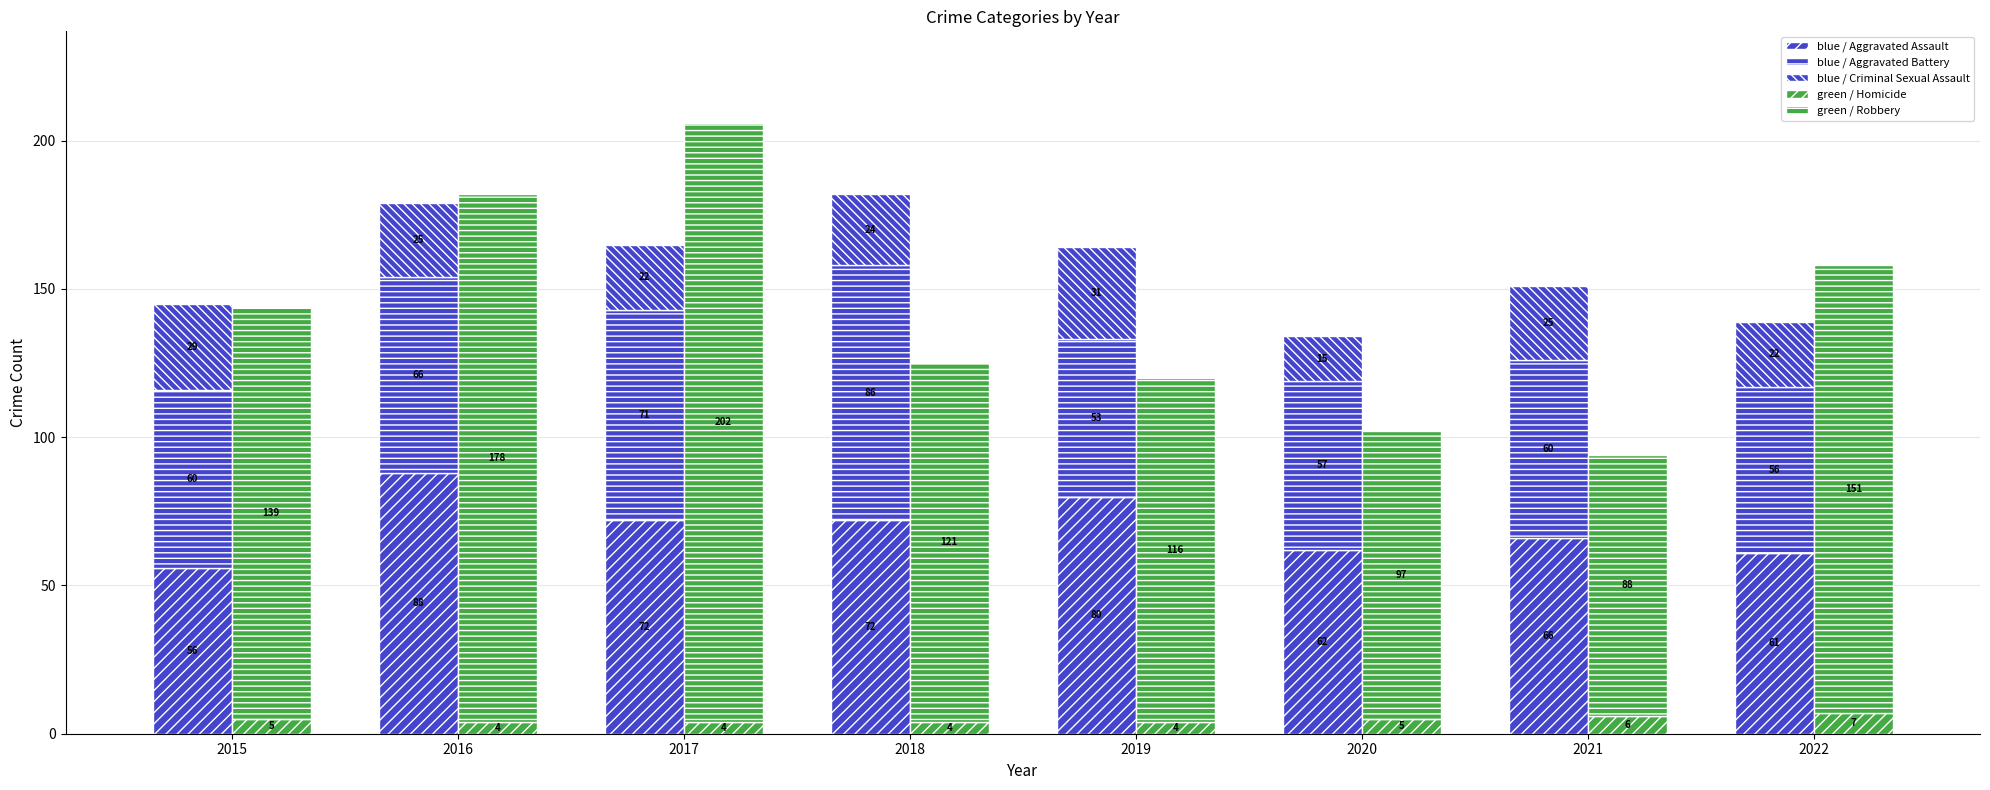

Between 2015 and 2020, which is larger?

2020